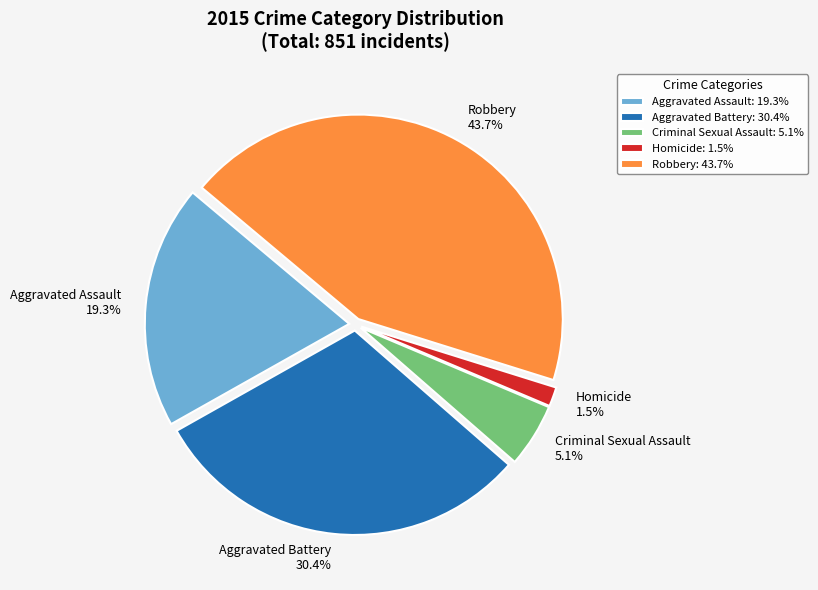

Between Homicide and Criminal Sexual Assault, which is larger?

Criminal Sexual Assault